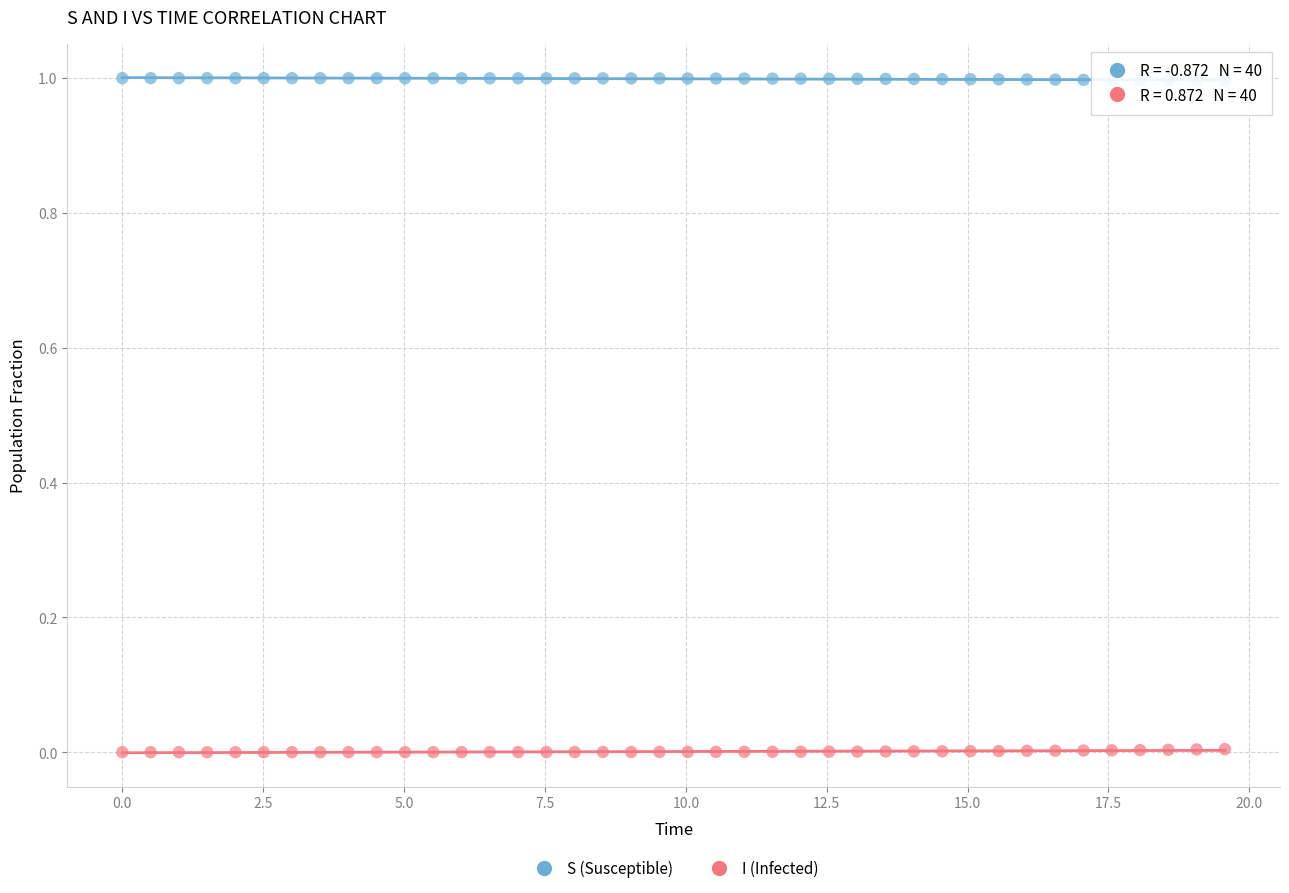

Which series reaches the maximum Y coordinate?

S (Susceptible)